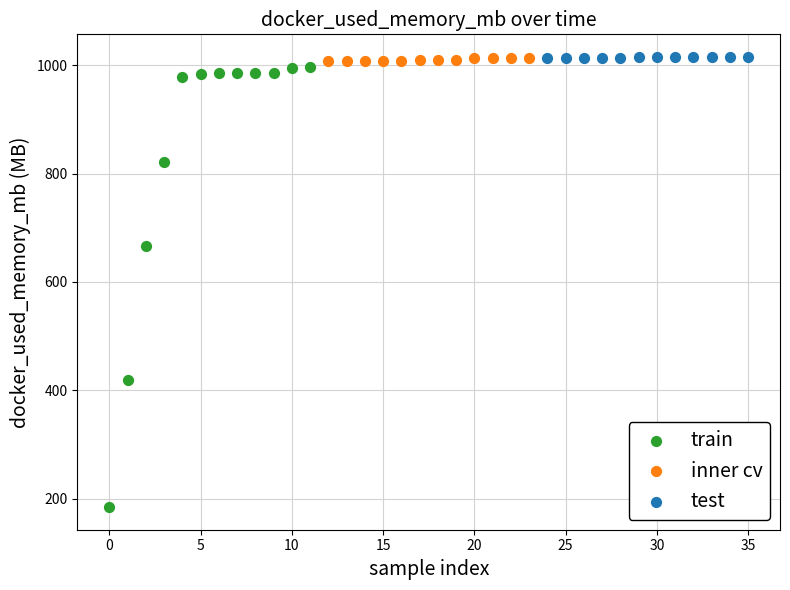

Which series has the widest spread of Y values?

train